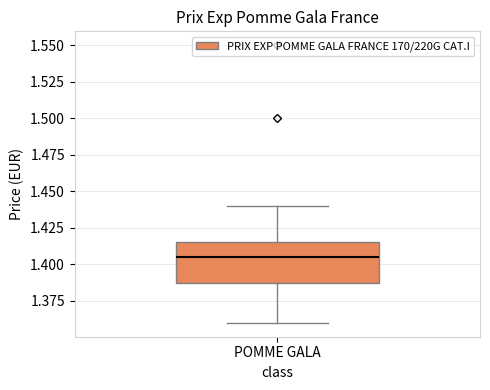

Where is the lower edge of the box for POMME GALA on the y-axis? The values are not printed on the chart, so give them approximately, as read against the axis.

1.385